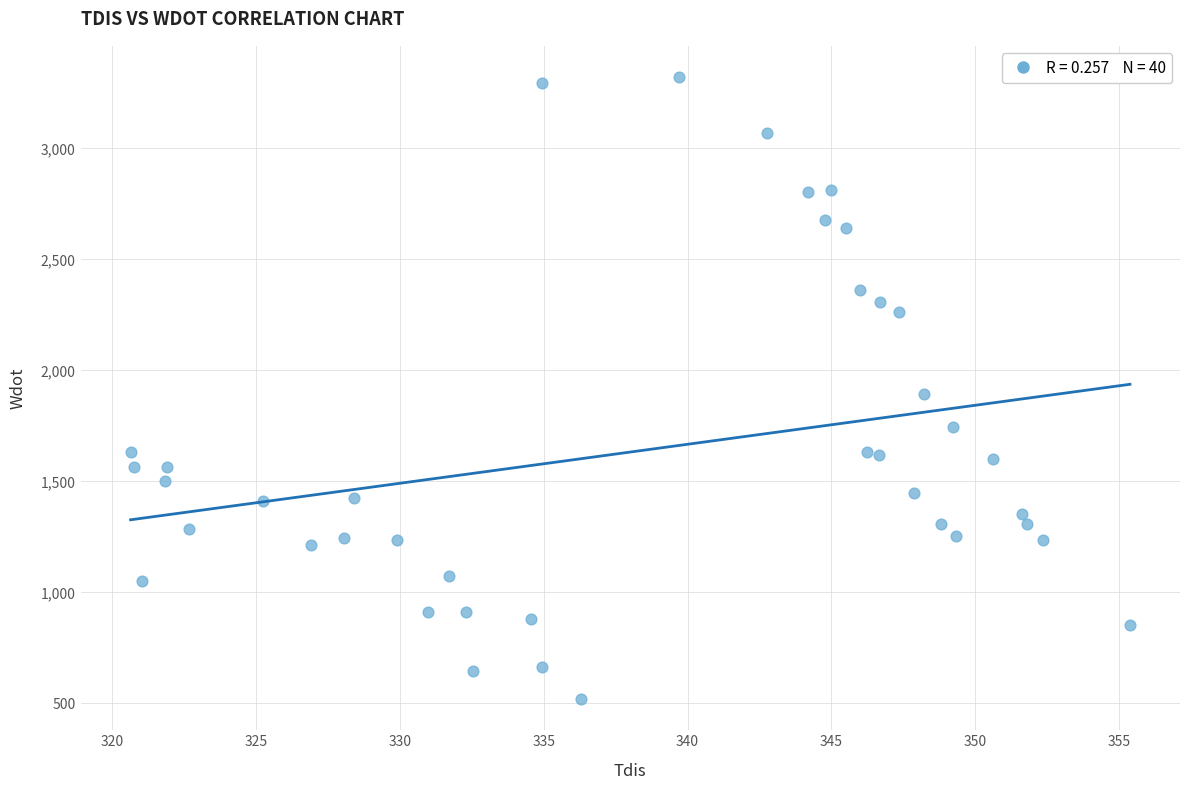

What is the range of X values (max minus min)?

34.8